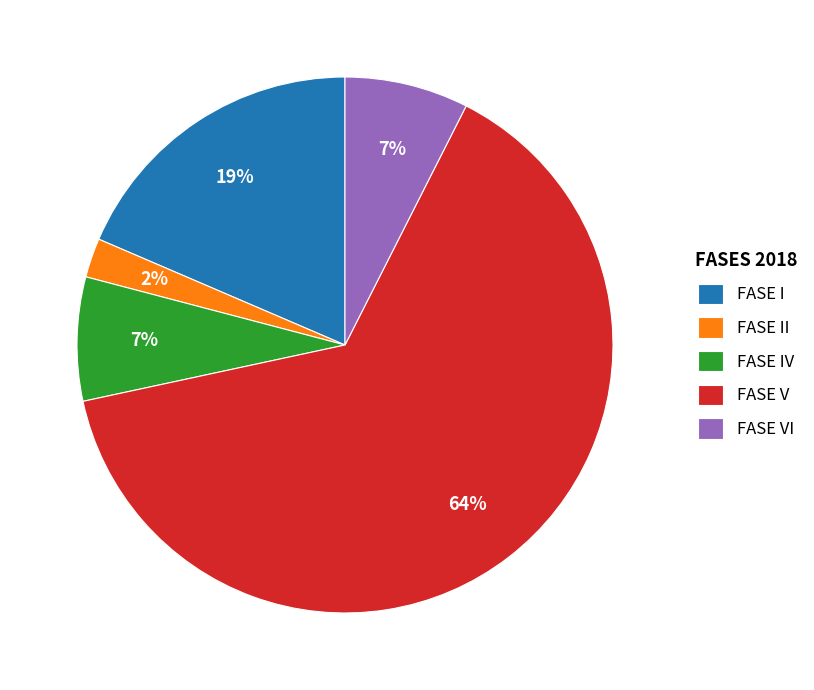

Approximately how many times larger is the value at FASE II compared to FASE IV?

0.3